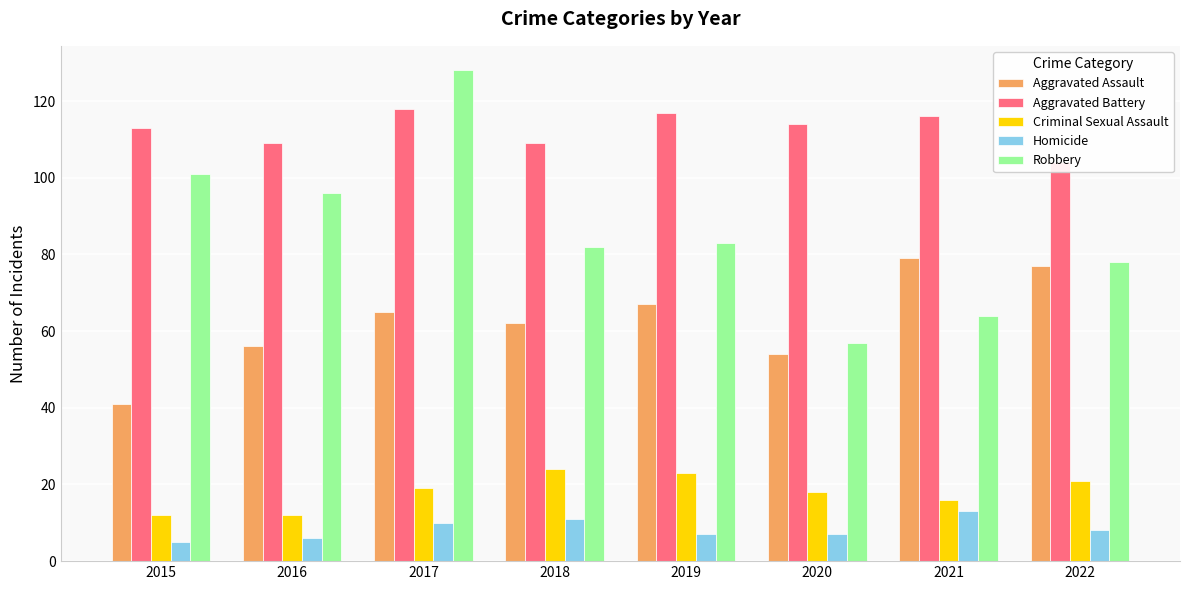

Is it true that Criminal Sexual Assault equals 22 at 2021?

False